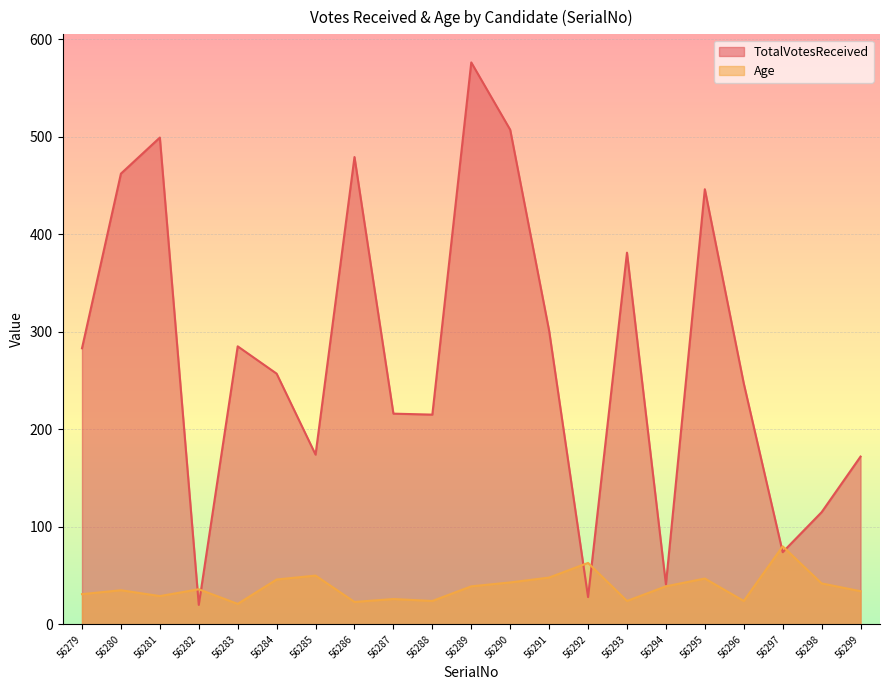

Reading left to right, what are all the values shown in this chart?

TotalVotesReceived: 56279=283	56280=462	56281=499	56282=20	56283=285	56284=257	56285=174	56286=479	56287=216	56288=215	56289=576	56290=507	56291=301	56292=28	56293=381	56294=41	56295=446	56296=247	56297=74	56298=115	56299=172
Age: 56279=31	56280=35	56281=29	56282=36	56283=21	56284=46	56285=50	56286=23	56287=26	56288=24	56289=39	56290=43	56291=48	56292=63	56293=24	56294=39	56295=47	56296=24	56297=80	56298=42	56299=34